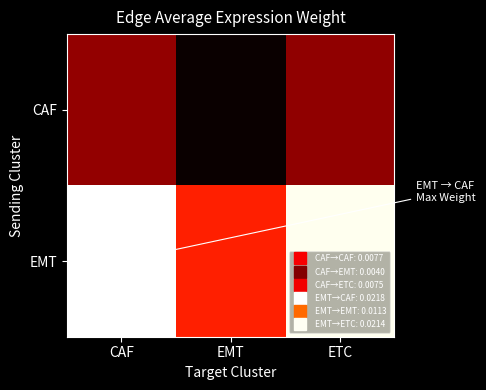

Count the number of categories in the chart.

3